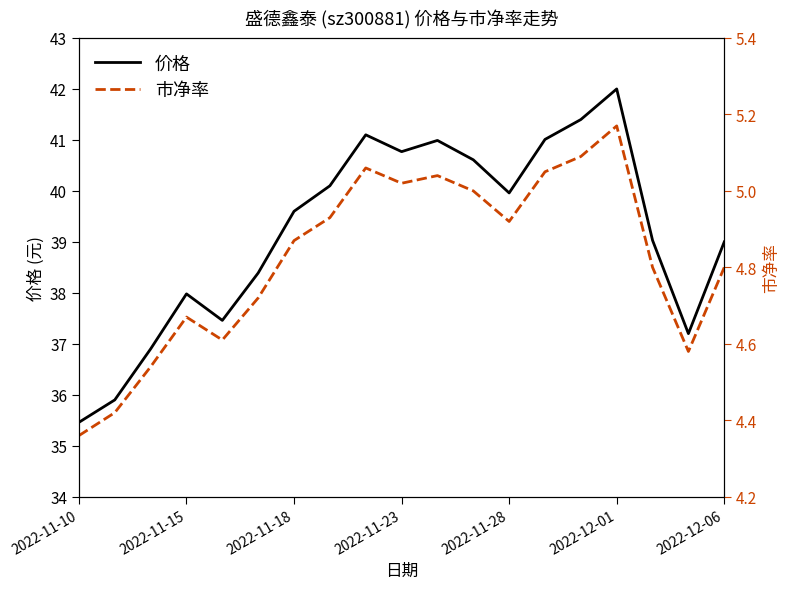

Which category has the lowest value in the 价格 series?

2022-11-10